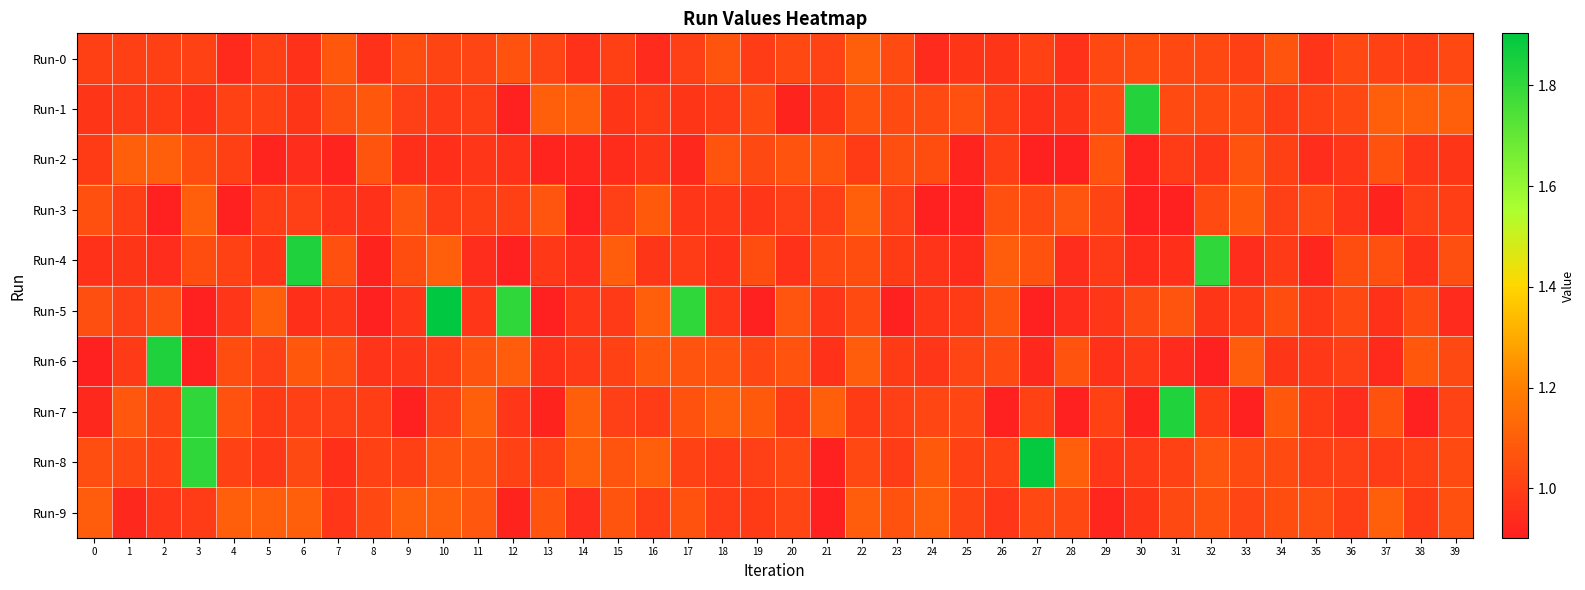

Reading left to right, list all the values displayed in this chart.

Run-0: 0=1.0	1=1.0	2=1.0	3=1.0	4=0.9	5=1.0	6=1.0	7=1.1	8=1.0	9=1.0	10=1.0	11=1.0	12=1.1	13=1.0	14=1.0	15=1.0	16=0.9	17=1.0	18=1.1	19=1.0	20=1.0	21=1.0	22=1.1	23=1.0	24=0.9	25=1.0	26=1.0	27=1.0	28=1.0	29=1.0	30=1.0	31=1.0	32=1.0	33=1.0	34=1.1	35=1.0	36=1.0	37=1.0	38=1.0	39=1.0
Run-1: 0=1.0	1=1.0	2=1.0	3=1.0	4=1.0	5=1.0	6=1.0	7=1.1	8=1.1	9=1.0	10=1.0	11=1.0	12=0.9	13=1.1	14=1.1	15=1.0	16=1.0	17=1.0	18=1.0	19=1.0	20=0.9	21=1.0	22=1.1	23=1.0	24=1.0	25=1.1	26=1.0	27=1.0	28=1.0	29=1.0	30=1.8	31=1.0	32=1.0	33=1.0	34=1.0	35=1.0	36=1.0	37=1.1	38=1.1	39=1.1
Run-2: 0=1.0	1=1.1	2=1.1	3=1.0	4=1.0	5=0.9	6=0.9	7=0.9	8=1.1	9=1.0	10=1.0	11=1.0	12=1.0	13=0.9	14=0.9	15=0.9	16=1.0	17=0.9	18=1.1	19=1.0	20=1.1	21=1.1	22=1.0	23=1.1	24=1.0	25=0.9	26=1.0	27=0.9	28=0.9	29=1.1	30=0.9	31=1.0	32=1.0	33=1.1	34=1.0	35=0.9	36=1.0	37=1.1	38=1.0	39=1.0
Run-3: 0=1.1	1=1.0	2=0.9	3=1.1	4=0.9	5=1.0	6=1.0	7=1.0	8=1.0	9=1.1	10=1.0	11=1.0	12=1.0	13=1.1	14=0.9	15=1.0	16=1.1	17=1.0	18=1.0	19=1.0	20=1.0	21=1.0	22=1.1	23=1.0	24=0.9	25=0.9	26=1.1	27=1.0	28=1.1	29=1.0	30=0.9	31=0.9	32=1.0	33=1.1	34=1.0	35=1.0	36=1.0	37=0.9	38=1.0	39=1.0
Run-4: 0=1.0	1=1.0	2=0.9	3=1.0	4=1.0	5=1.0	6=1.8	7=1.1	8=0.9	9=1.0	10=1.1	11=0.9	12=0.9	13=1.0	14=0.9	15=1.1	16=1.0	17=1.0	18=1.0	19=1.0	20=1.0	21=1.0	22=1.0	23=1.0	24=1.0	25=0.9	26=1.1	27=1.1	28=0.9	29=1.0	30=0.9	31=1.0	32=1.8	33=0.9	34=1.0	35=0.9	36=1.0	37=1.1	38=1.0	39=1.1
Run-5: 0=1.1	1=1.0	2=1.1	3=0.9	4=1.0	5=1.1	6=1.0	7=1.0	8=0.9	9=1.0	10=1.9	11=1.0	12=1.8	13=0.9	14=1.0	15=1.0	16=1.1	17=1.8	18=1.0	19=0.9	20=1.1	21=1.0	22=1.0	23=0.9	24=1.0	25=1.0	26=1.1	27=0.9	28=0.9	29=1.0	30=1.0	31=1.1	32=1.0	33=1.0	34=1.0	35=1.0	36=1.0	37=1.0	38=1.0	39=0.9
Run-6: 0=0.9	1=1.0	2=1.8	3=0.9	4=1.0	5=1.0	6=1.1	7=1.0	8=1.0	9=1.0	10=1.0	11=1.1	12=1.1	13=1.0	14=1.0	15=1.0	16=1.1	17=1.1	18=1.1	19=1.0	20=1.1	21=1.0	22=1.1	23=1.0	24=1.0	25=1.0	26=1.0	27=0.9	28=1.1	29=1.0	30=1.0	31=0.9	32=0.9	33=1.1	34=1.0	35=1.0	36=1.0	37=0.9	38=1.1	39=1.0
Run-7: 0=0.9	1=1.1	2=1.0	3=1.8	4=1.1	5=1.0	6=1.0	7=1.0	8=1.0	9=0.9	10=1.0	11=1.1	12=1.0	13=0.9	14=1.1	15=1.0	16=1.0	17=1.1	18=1.1	19=1.1	20=1.0	21=1.1	22=1.0	23=1.0	24=1.0	25=1.0	26=0.9	27=1.0	28=0.9	29=1.0	30=0.9	31=1.8	32=1.0	33=0.9	34=1.1	35=1.0	36=0.9	37=1.1	38=0.9	39=1.0
Run-8: 0=1.0	1=1.0	2=1.0	3=1.8	4=1.0	5=1.0	6=1.0	7=1.0	8=1.0	9=1.0	10=1.1	11=1.1	12=1.0	13=1.0	14=1.1	15=1.1	16=1.1	17=1.0	18=1.0	19=1.0	20=1.0	21=0.9	22=1.0	23=1.0	24=1.1	25=1.0	26=1.0	27=1.9	28=1.1	29=1.0	30=1.0	31=1.0	32=1.1	33=1.0	34=1.0	35=1.0	36=1.0	37=1.0	38=1.0	39=1.0
Run-9: 0=1.1	1=0.9	2=1.0	3=1.0	4=1.1	5=1.1	6=1.1	7=1.0	8=1.0	9=1.1	10=1.1	11=1.1	12=0.9	13=1.1	14=0.9	15=1.1	16=1.0	17=1.1	18=1.0	19=1.0	20=1.0	21=0.9	22=1.1	23=1.1	24=1.1	25=1.0	26=1.0	27=1.0	28=1.0	29=0.9	30=1.0	31=1.0	32=1.1	33=1.0	34=1.0	35=1.1	36=1.0	37=1.1	38=1.0	39=1.1